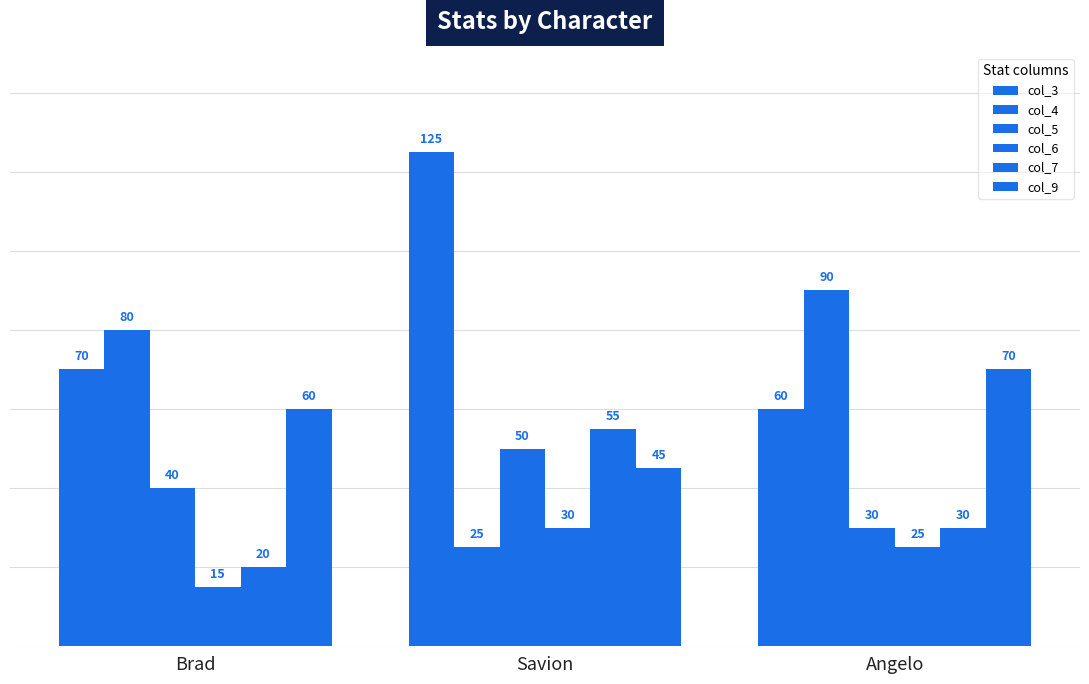

What position from the left is Savion?

2